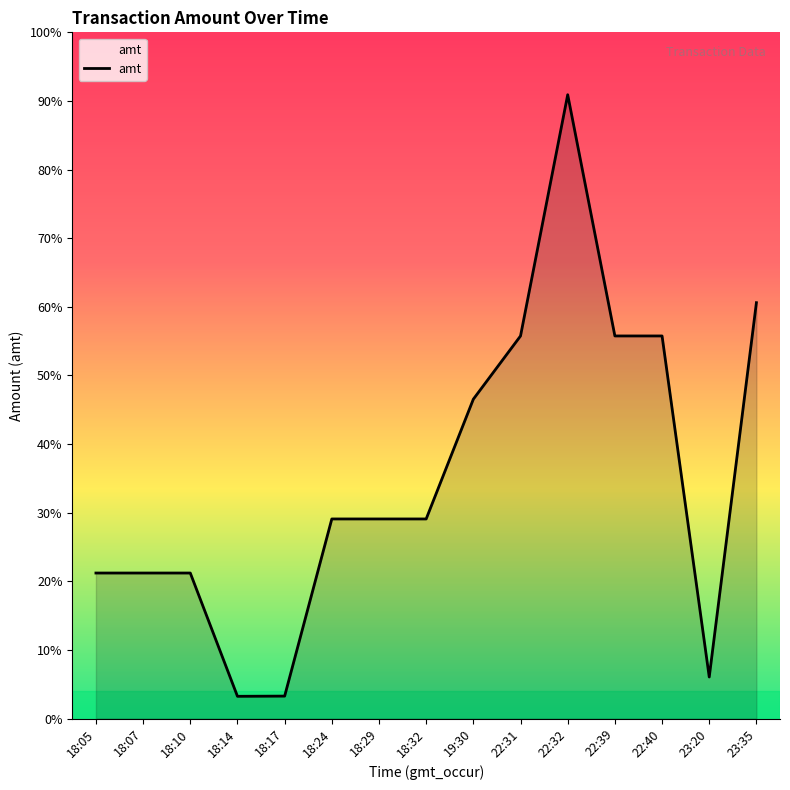

Rank the categories by value from lowest to highest.

18:14, 18:17, 23:20, 18:05, 18:07, 18:10, 18:24, 18:29, 18:32, 19:30, 22:31, 22:39, 22:40, 23:35, 22:32